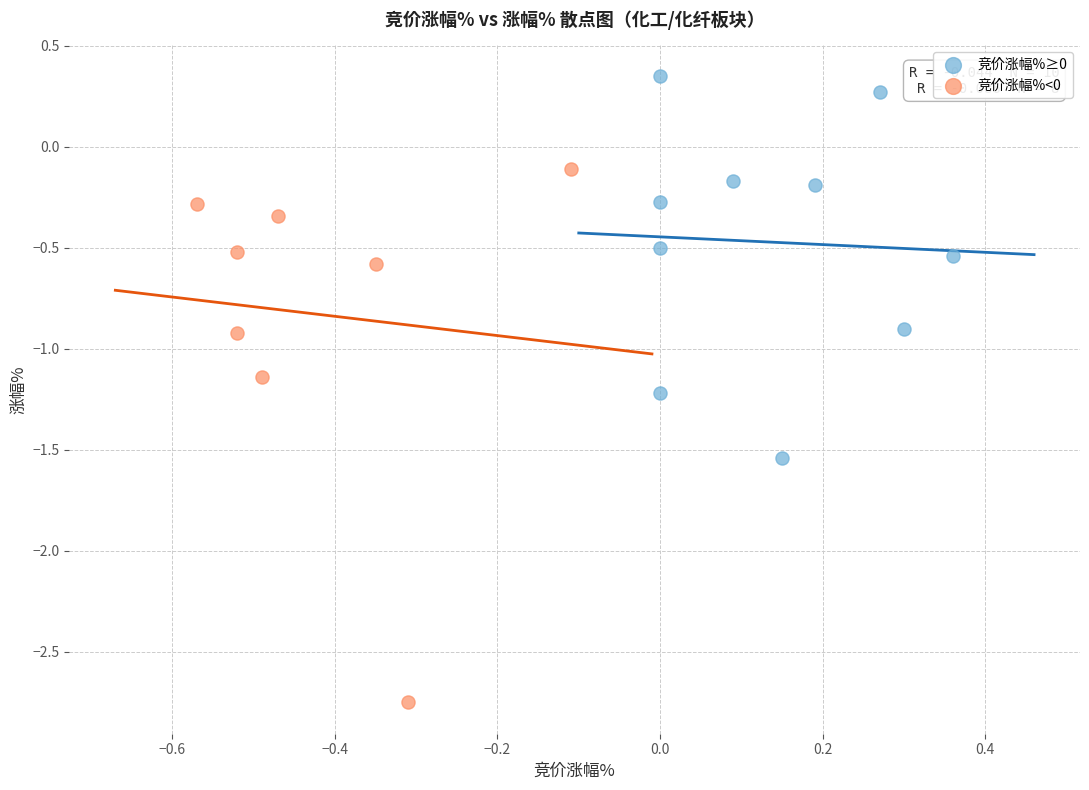

Which series has the largest Y range (max minus min)?

竞价涨幅%<0